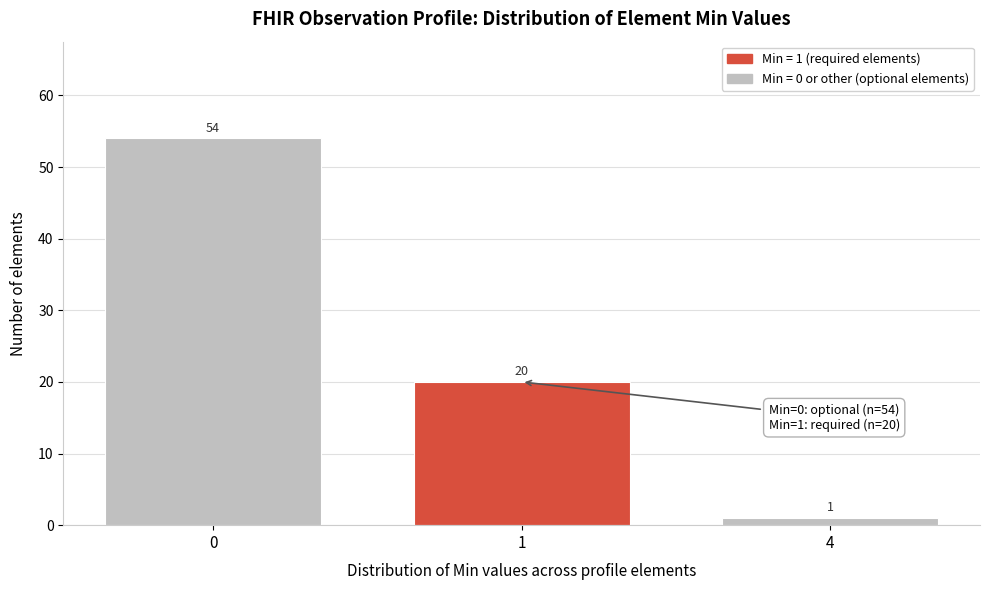

Reading left to right, extract all data points from this chart.

54	20	1